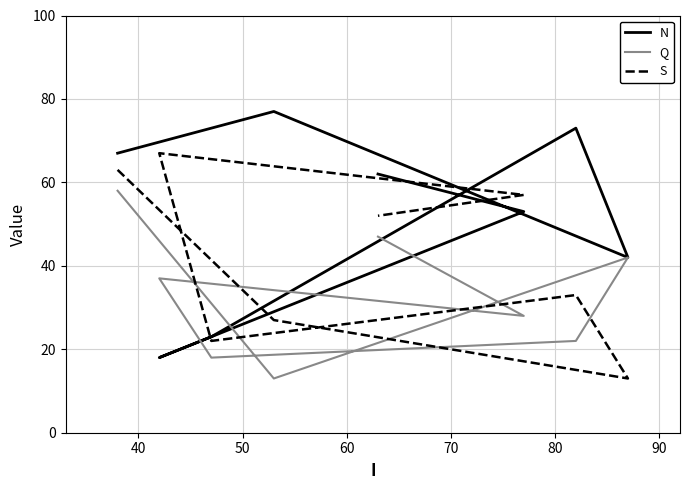

Which series ends up on top after the final intersection of S and N?

N